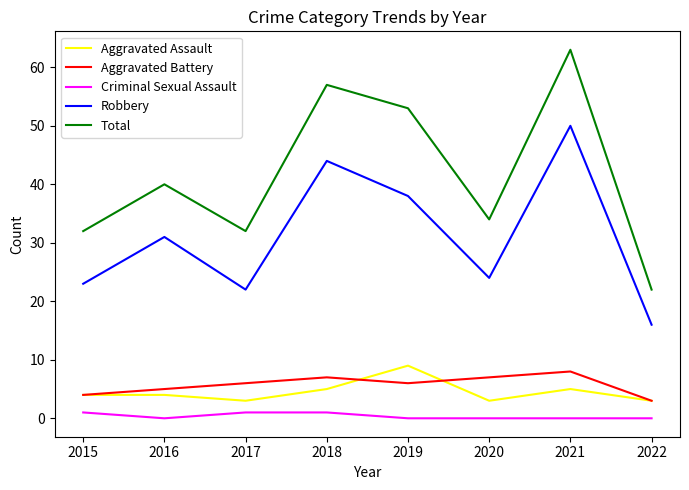

True or false: Total and Robbery intersect in this chart.

False